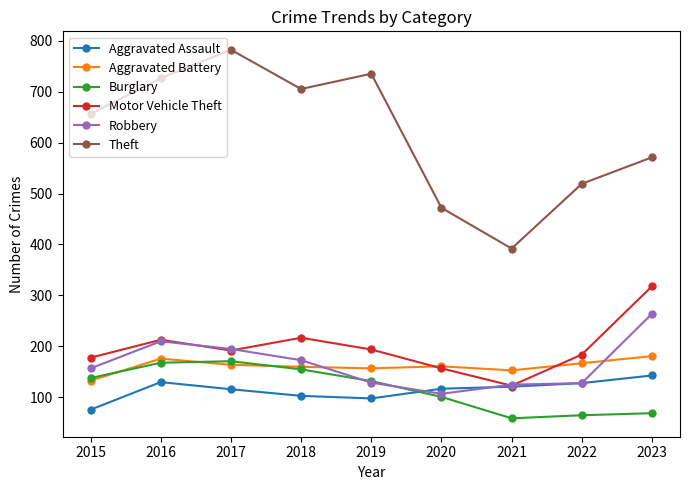

At which label does Aggravated Assault reach its peak?

2023